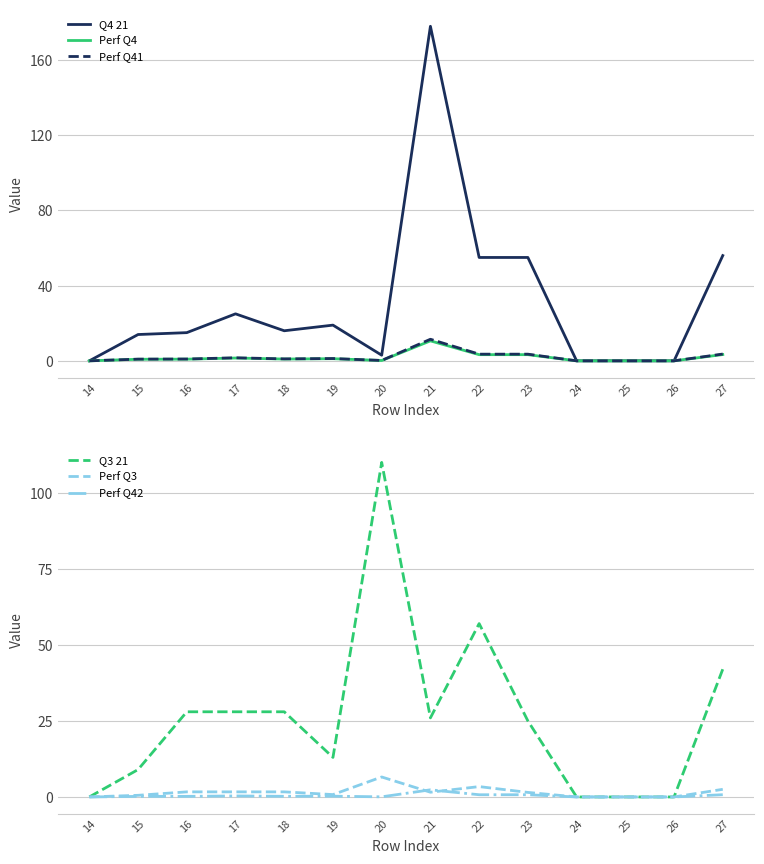

What is the greatest value displayed?

178.0